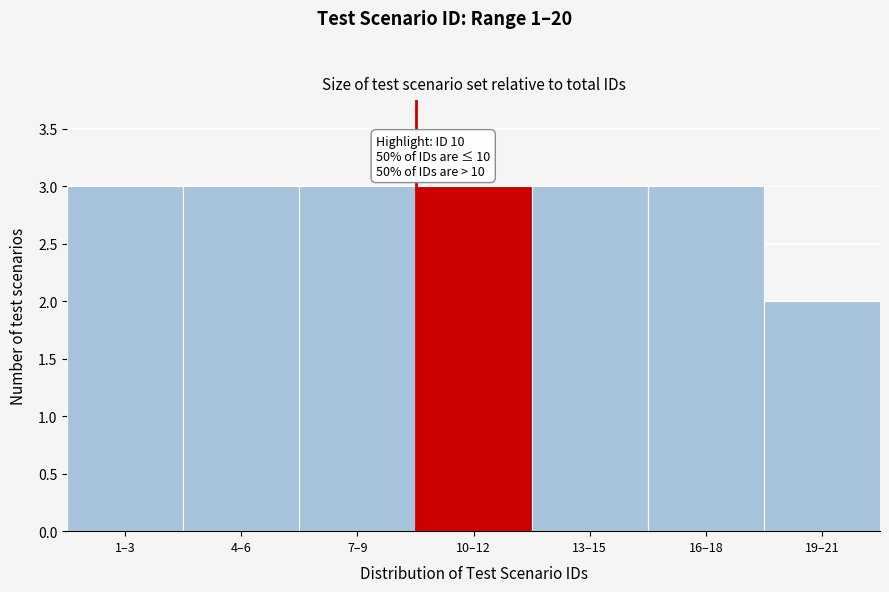

Reading right to left, list all the values displayed in this chart.

2	3	3	3	3	3	3